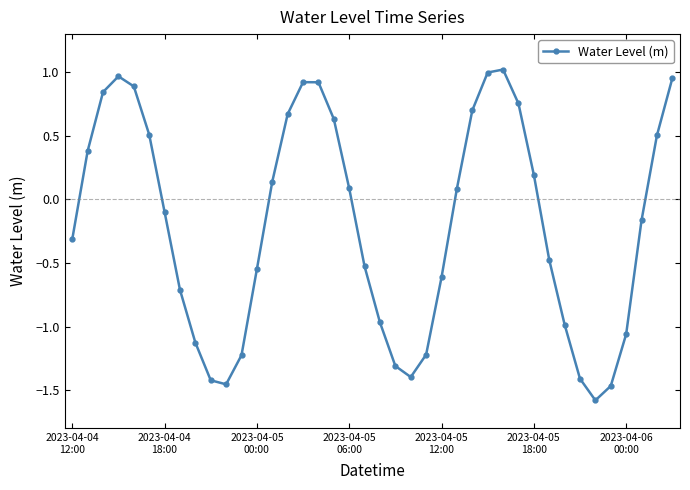

Does the chart have visible grid lines?

No